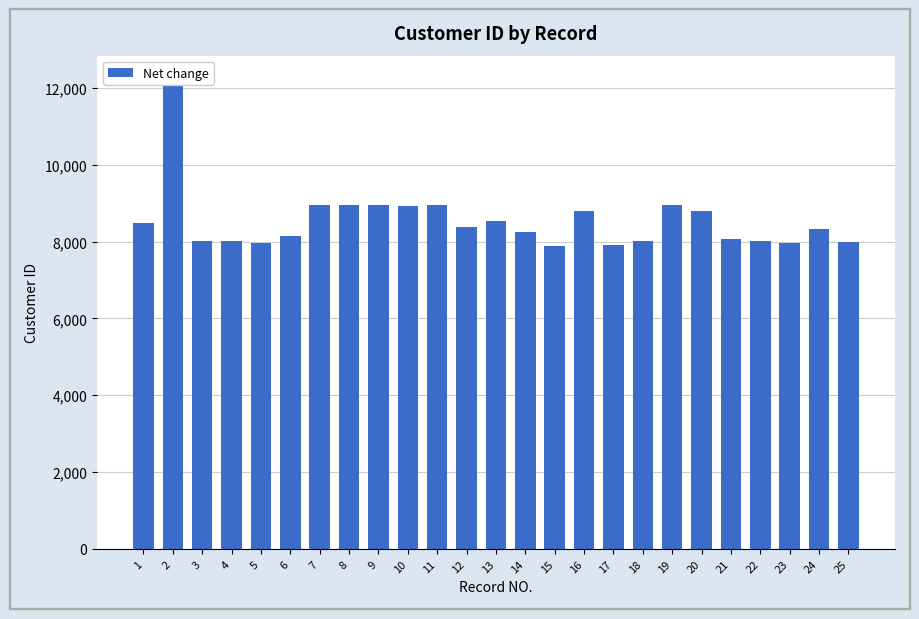

What is the maximum value shown in the chart?

12227